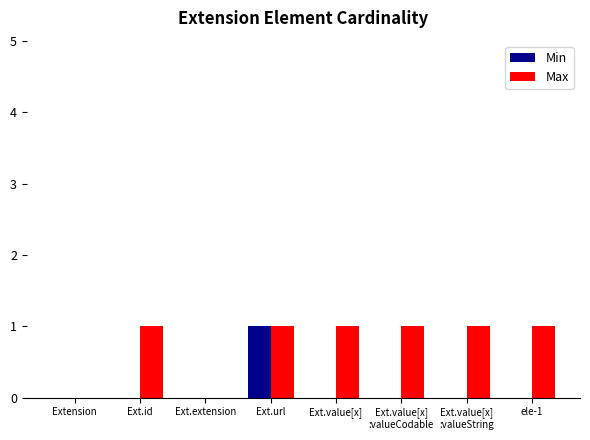

What is the highest value of the Max series?

1